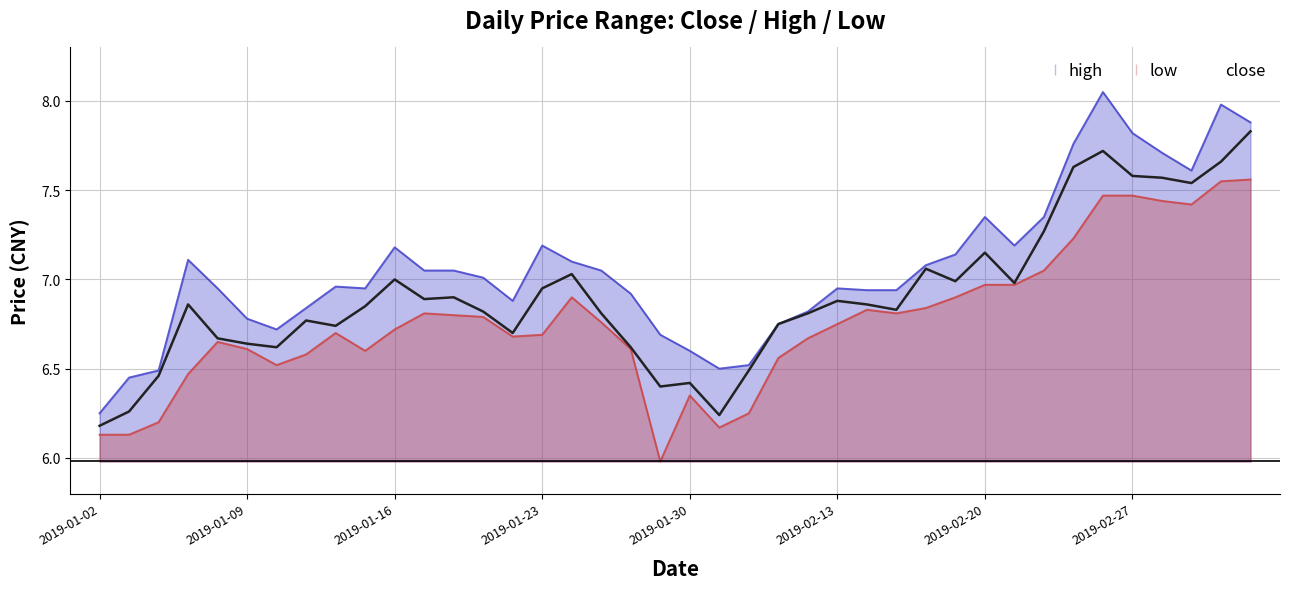

Reading left to right, list all the values displayed in this chart.

6.2	6.3	6.5	6.9	6.7	6.6	6.6	6.8	6.7	6.8	7.0	6.9	6.9	6.8	6.7	7.0	7.0	6.8	6.6	6.4	6.4	6.2	6.5	6.8	6.8	6.9	6.9	6.8	7.1	7.0	7.2	7.0	7.3	7.6	7.7	7.6	7.6	7.5	7.7	7.8